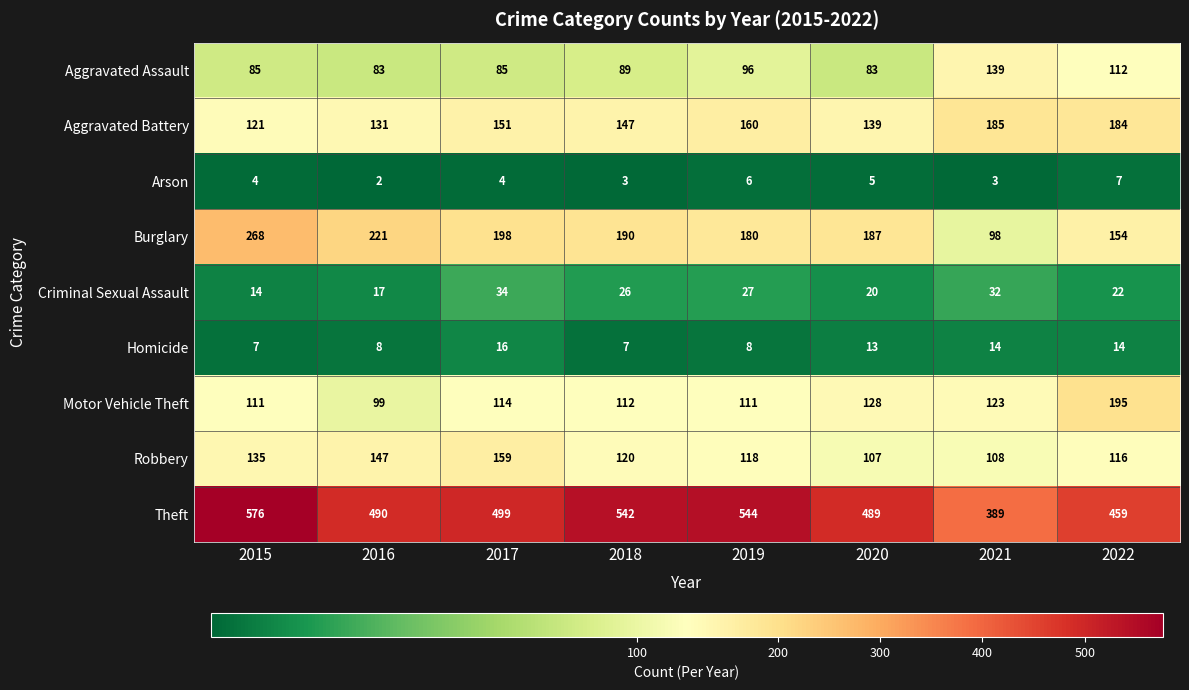

Which series has the largest total across all categories?

Theft